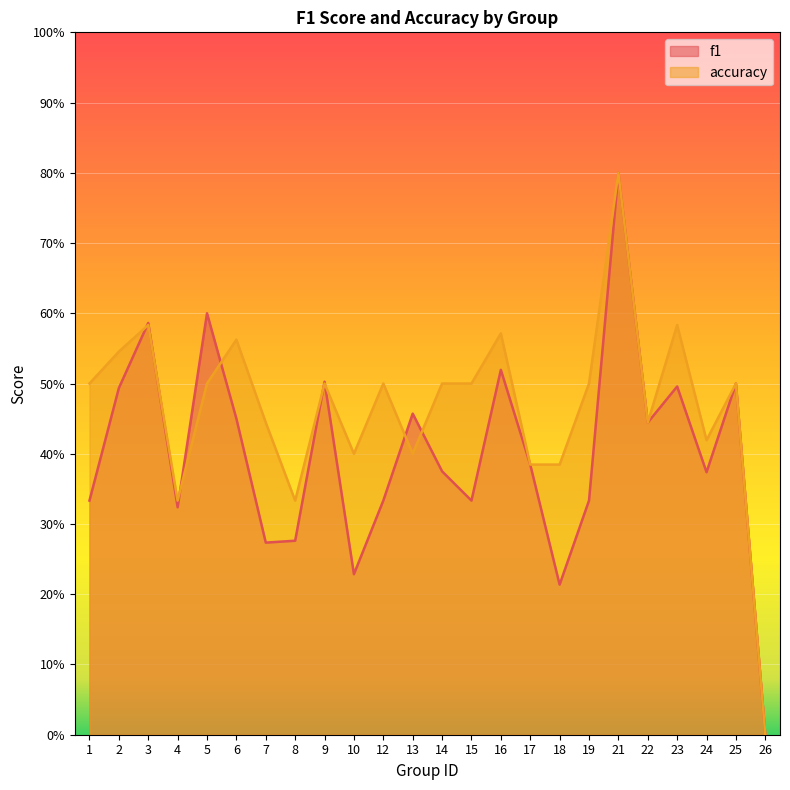

True or false: accuracy has more than 0 points higher than both neighbors.

True